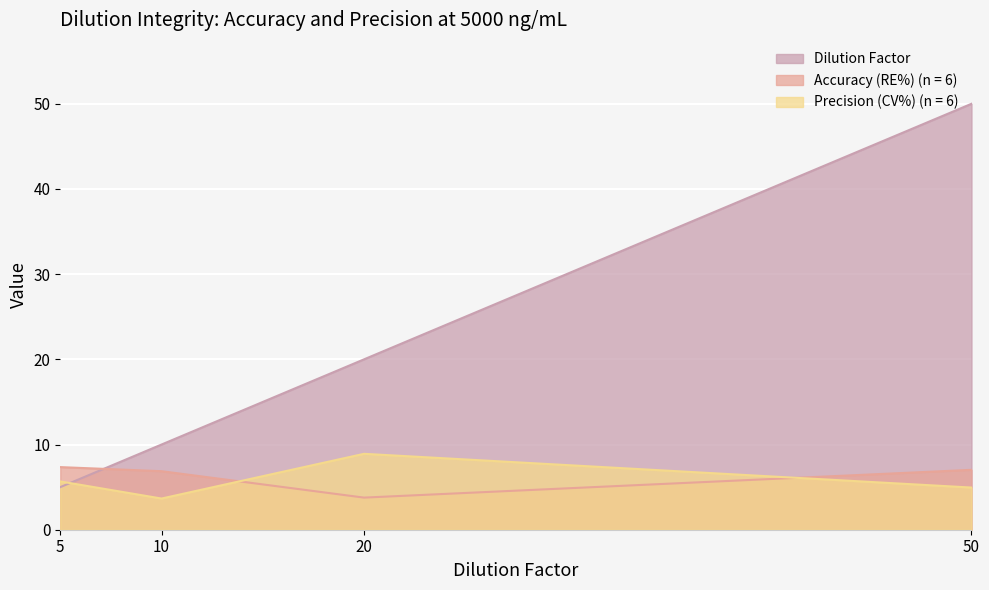

What are all the series names shown in the legend?

Dilution Factor, Accuracy (RE%) (n = 6), Precision (CV%) (n = 6)